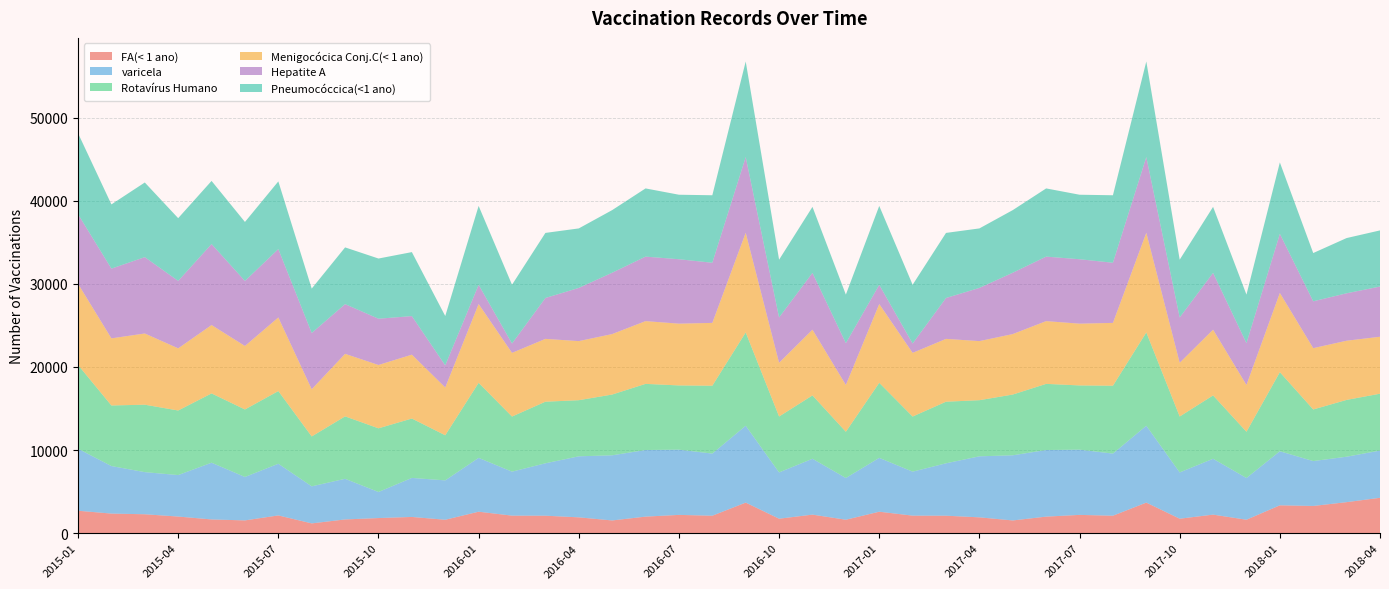

Reading right to left, extract all data points from this chart.

FA(< 1 ano): 2018-04=4261	2018-03=3736	2018-02=3278	2018-01=3356	2017-12=1623	2017-11=2236	2017-10=1745	2017-09=3683	2017-08=2105	2017-07=2204	2017-06=1996	2017-05=1536	2017-04=1909	2017-03=2107	2017-02=2114	2017-01=2587	2016-12=1623	2016-11=2236	2016-10=1745	2016-09=3683	2016-08=2105	2016-07=2204	2016-06=1996	2016-05=1536	2016-04=1909	2016-03=2107	2016-02=2114	2016-01=2587	2015-12=1619	2015-11=1957	2015-10=1823	2015-09=1657	2015-08=1181	2015-07=2141	2015-06=1541	2015-05=1656	2015-04=2005	2015-03=2280	2015-02=2362	2015-01=2704
varicela: 2018-04=5680	2018-03=5465	2018-02=5400	2018-01=6501	2017-12=5017	2017-11=6719	2017-10=5566	2017-09=9245	2017-08=7472	2017-07=7846	2017-06=8011	2017-05=7836	2017-04=7340	2017-03=6302	2017-02=5290	2017-01=6475	2016-12=5017	2016-11=6719	2016-10=5566	2016-09=9245	2016-08=7472	2016-07=7846	2016-06=8011	2016-05=7836	2016-04=7340	2016-03=6302	2016-02=5290	2016-01=6475	2015-12=4737	2015-11=4694	2015-10=3135	2015-09=4888	2015-08=4457	2015-07=6213	2015-06=5224	2015-05=6824	2015-04=4989	2015-03=5067	2015-02=5716	2015-01=7457
Rotavírus Humano: 2018-04=6840	2018-03=6833	2018-02=6206	2018-01=9514	2017-12=5564	2017-11=7620	2017-10=6726	2017-09=11223	2017-08=8164	2017-07=7725	2017-06=7956	2017-05=7308	2017-04=6750	2017-03=7409	2017-02=6629	2017-01=9027	2016-12=5564	2016-11=7620	2016-10=6726	2016-09=11223	2016-08=8164	2016-07=7725	2016-06=7956	2016-05=7308	2016-04=6750	2016-03=7409	2016-02=6629	2016-01=9027	2015-12=5424	2015-11=7144	2015-10=7659	2015-09=7509	2015-08=6000	2015-07=8744	2015-06=8119	2015-05=8335	2015-04=7766	2015-03=8111	2015-02=7286	2015-01=10078
Menigocócica Conj.C(< 1 ano): 2018-04=6849	2018-03=7120	2018-02=7374	2018-01=9528	2017-12=5626	2017-11=7906	2017-10=6465	2017-09=11985	2017-08=7556	2017-07=7430	2017-06=7548	2017-05=7274	2017-04=7107	2017-03=7557	2017-02=7659	2017-01=9477	2016-12=5626	2016-11=7906	2016-10=6465	2016-09=11985	2016-08=7556	2016-07=7430	2016-06=7548	2016-05=7274	2016-04=7107	2016-03=7557	2016-02=7659	2016-01=9477	2015-12=5751	2015-11=7681	2015-10=7617	2015-09=7522	2015-08=5678	2015-07=8852	2015-06=7637	2015-05=8224	2015-04=7475	2015-03=8566	2015-02=8072	2015-01=9761
Hepatite A: 2018-04=6037	2018-03=5705	2018-02=5634	2018-01=7107	2017-12=5029	2017-11=6830	2017-10=5450	2017-09=9108	2017-08=7233	2017-07=7748	2017-06=7756	2017-05=7377	2017-04=6397	2017-03=4916	2017-02=1124	2017-01=2306	2016-12=5029	2016-11=6830	2016-10=5450	2016-09=9108	2016-08=7233	2016-07=7748	2016-06=7756	2016-05=7377	2016-04=6397	2016-03=4916	2016-02=1124	2016-01=2306	2015-12=2656	2015-11=4637	2015-10=5565	2015-09=5978	2015-08=6766	2015-07=8225	2015-06=7820	2015-05=9741	2015-04=8112	2015-03=9181	2015-02=8389	2015-01=8369
Pneumocóccica(<1 ano): 2018-04=6754	2018-03=6642	2018-02=5807	2018-01=8593	2017-12=5839	2017-11=7941	2017-10=6947	2017-09=11495	2017-08=8118	2017-07=7759	2017-06=8204	2017-05=7532	2017-04=7157	2017-03=7828	2017-02=7068	2017-01=9495	2016-12=5839	2016-11=7941	2016-10=6947	2016-09=11495	2016-08=8118	2016-07=7759	2016-06=8204	2016-05=7532	2016-04=7157	2016-03=7828	2016-02=7068	2016-01=9495	2015-12=5936	2015-11=7698	2015-10=7240	2015-09=6824	2015-08=5341	2015-07=8140	2015-06=7097	2015-05=7592	2015-04=7546	2015-03=8979	2015-02=7724	2015-01=9744